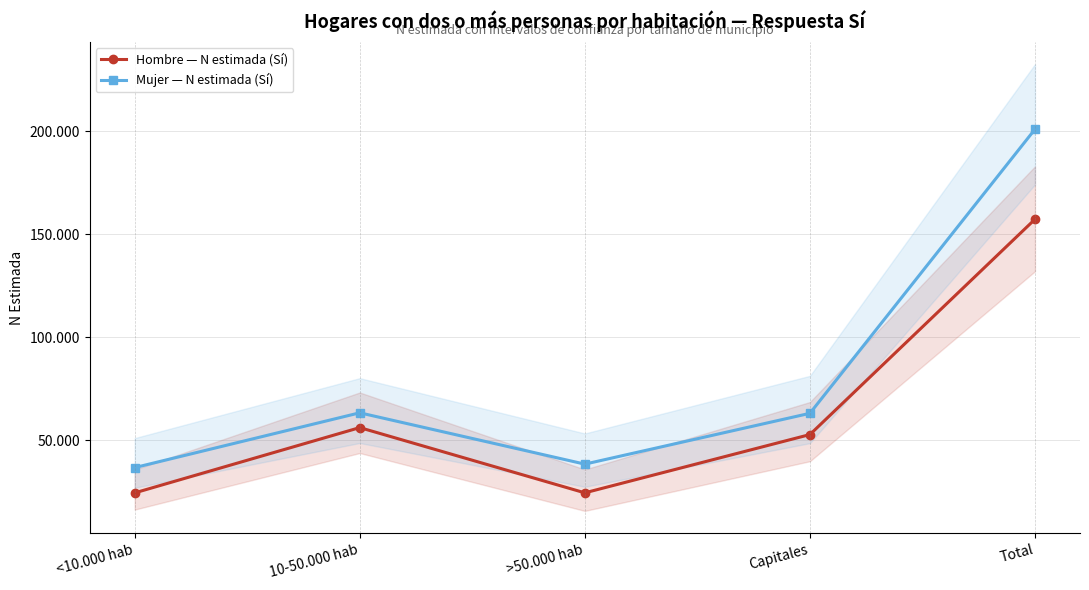

What is the label of the 3rd point from the left?

>50.000 hab